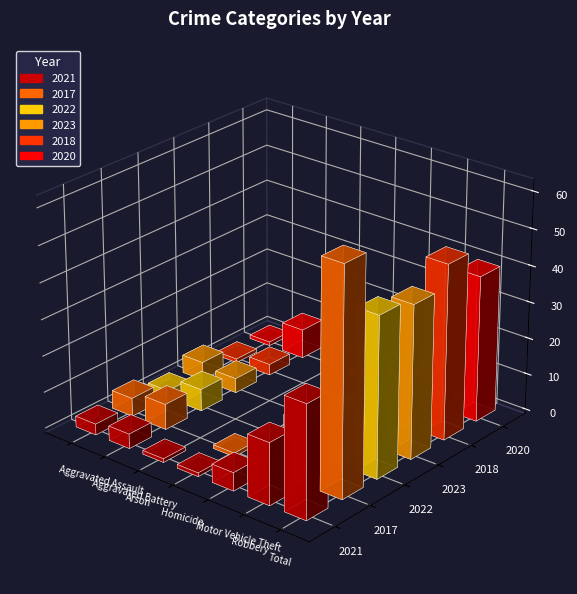

The 2020 series shows 1 at Aggravated Assault. True or false?

True